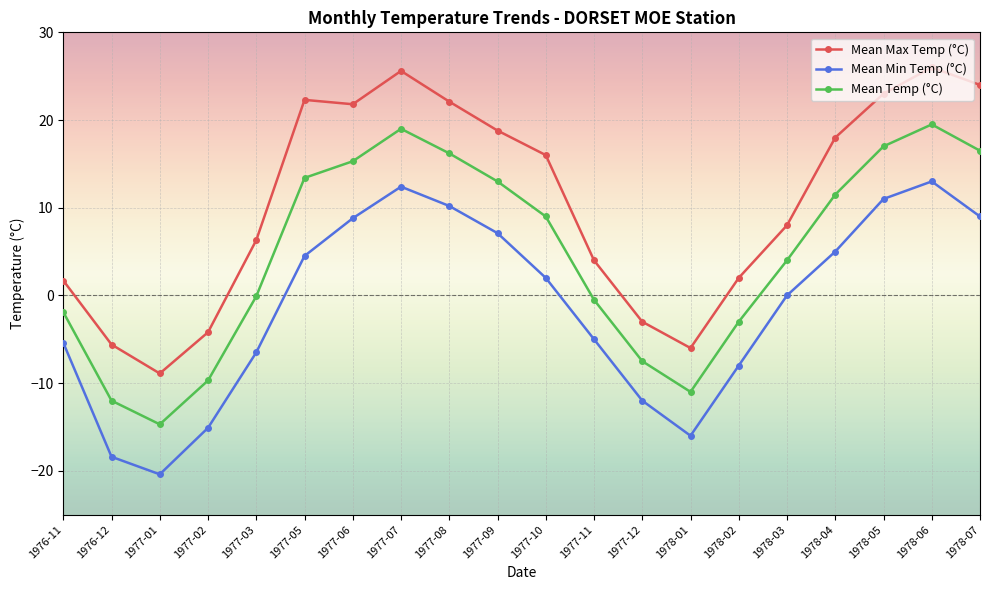

How many interior local valleys does the Mean Temp (°C) series have?

2